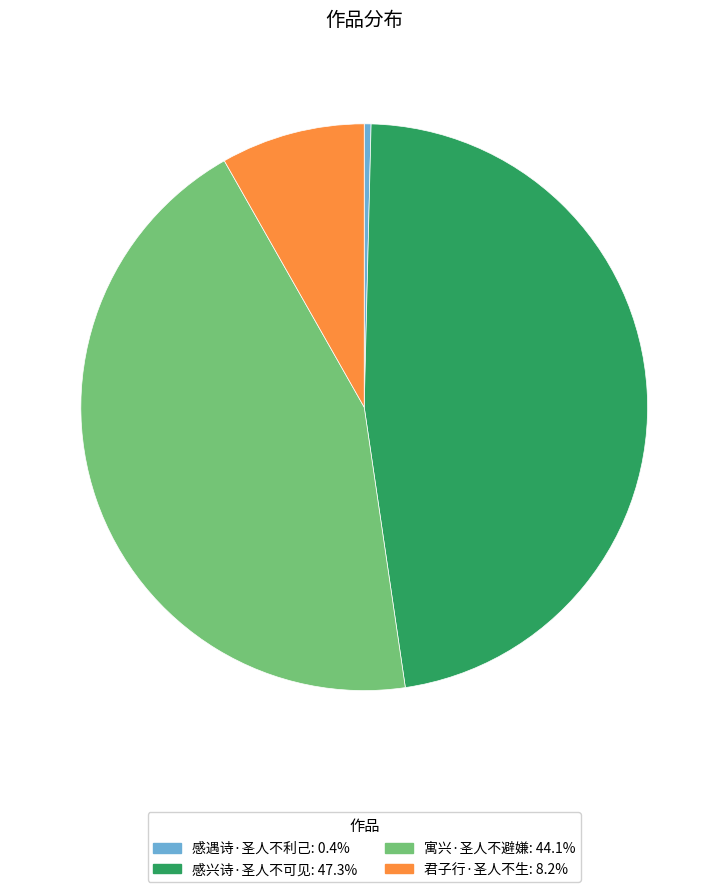

True or false: 感兴诗·圣人不可见 accounts for 55% of the total.

False